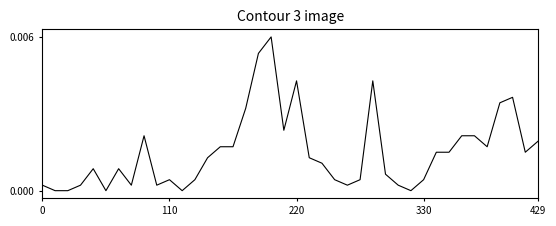

Does the chart have visible grid lines?

No